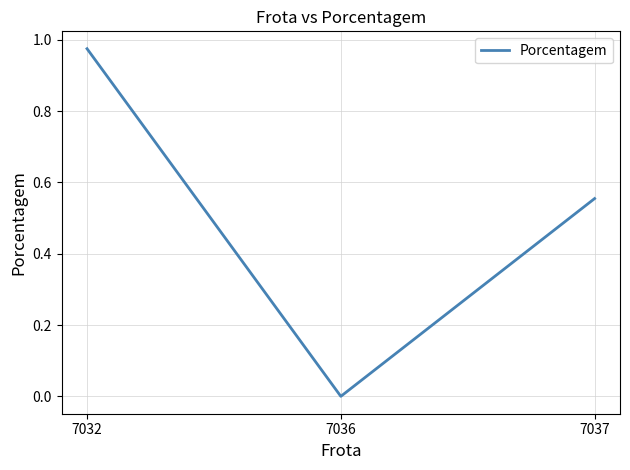

What is the sum of all values?

1.5